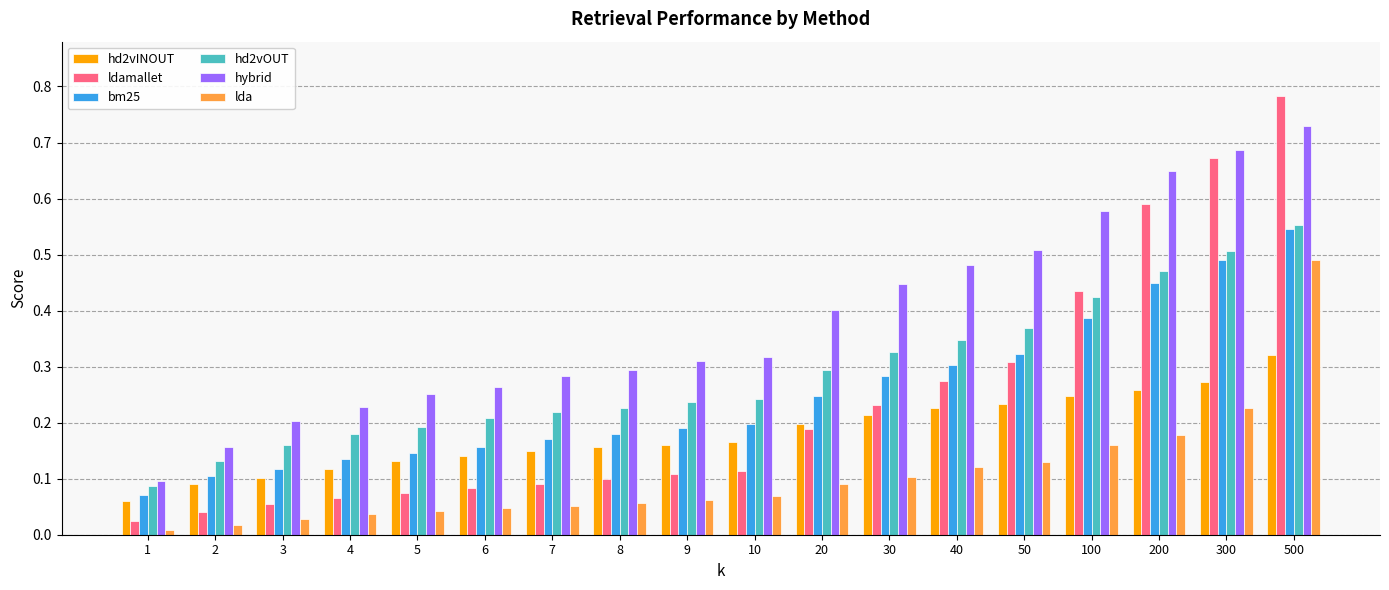

Count the number of data series in this chart.

6